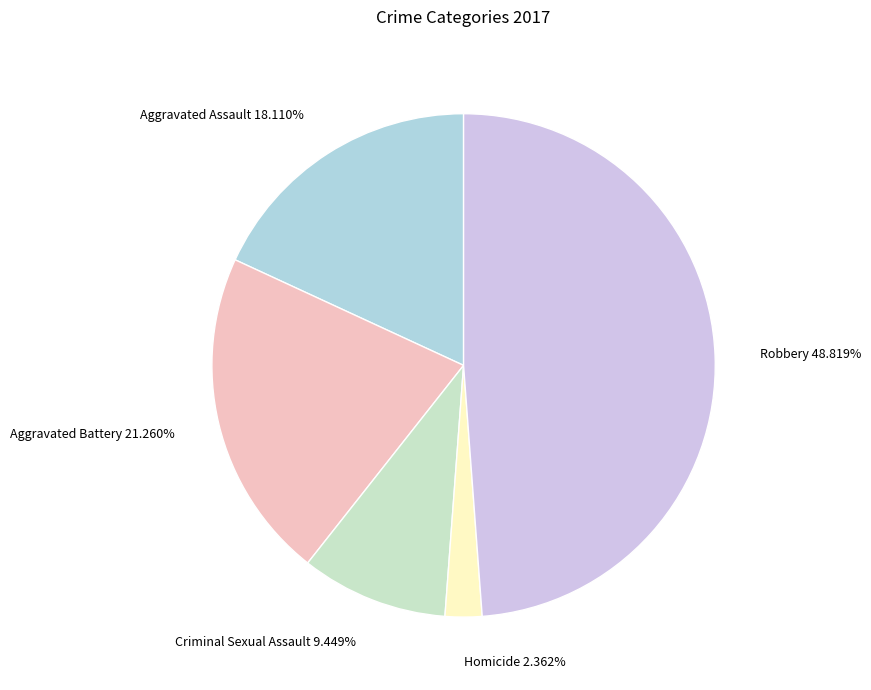

How many slices are in this pie chart?

5